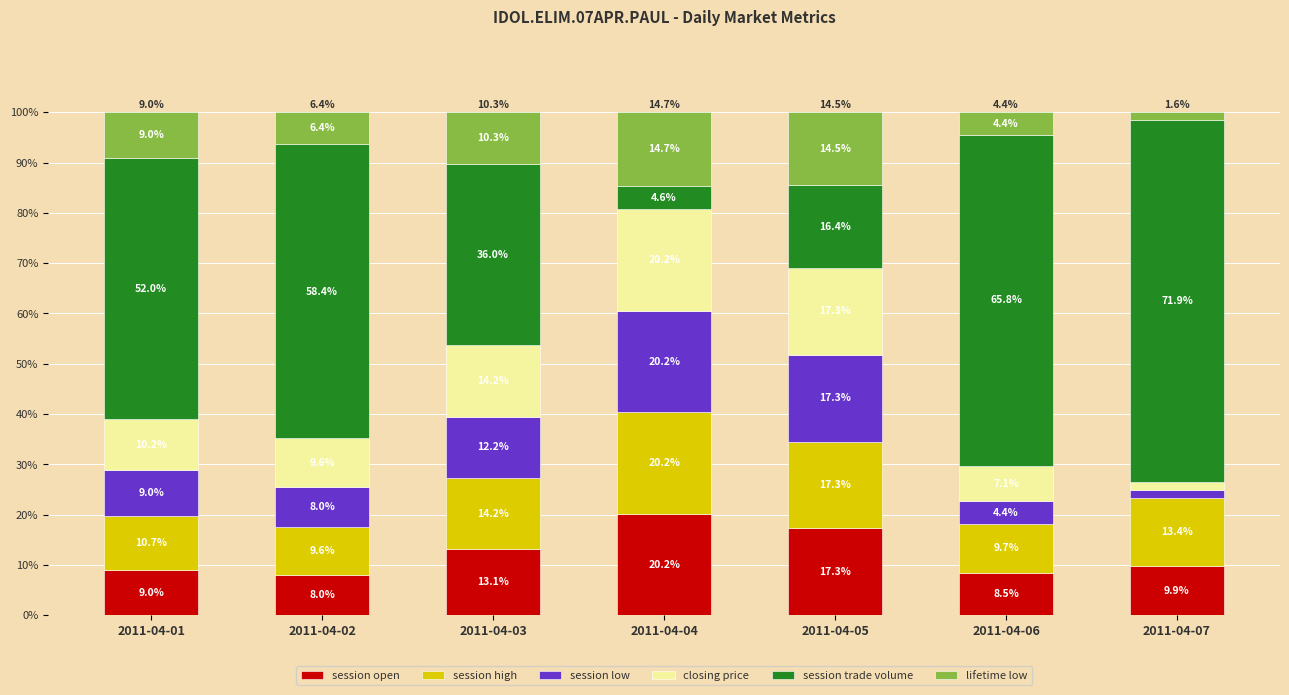

At which label does session open reach its minimum?

2011-04-02